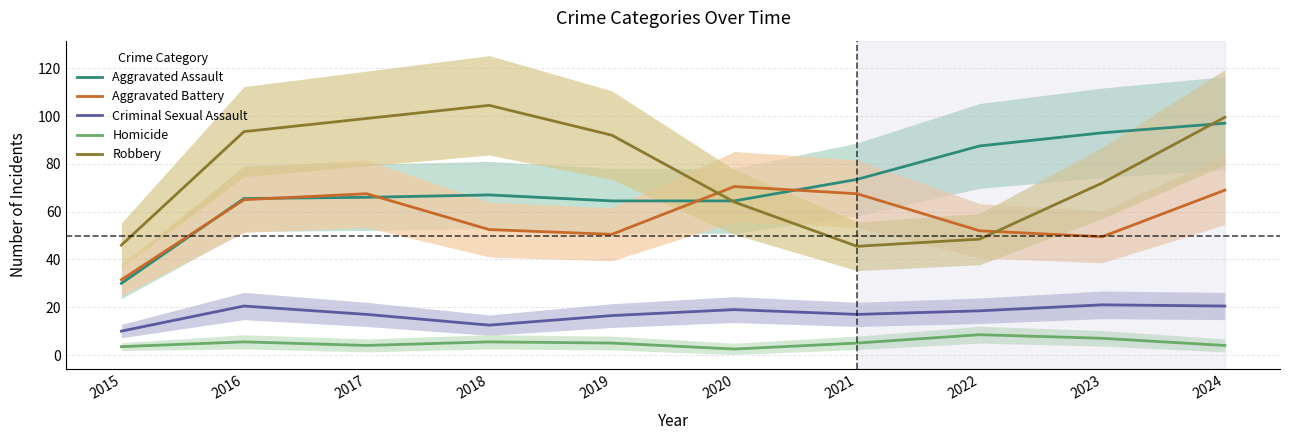

Reading left to right, extract all data points from this chart.

Aggravated Assault: 2015=30.0	2016=65.5	2017=66.0	2018=67.0	2019=64.5	2020=64.5	2021=73.5	2022=87.5	2023=93.0	2024=97.0
Aggravated Battery: 2015=31.5	2016=65.0	2017=67.5	2018=52.5	2019=50.5	2020=70.5	2021=67.5	2022=52.0	2023=49.5	2024=69.0
Criminal Sexual Assault: 2015=10.0	2016=20.5	2017=17.0	2018=12.5	2019=16.5	2020=19.0	2021=17.0	2022=18.5	2023=21.0	2024=20.5
Homicide: 2015=3.5	2016=5.5	2017=4.0	2018=5.5	2019=5.0	2020=2.5	2021=5.0	2022=8.5	2023=7.0	2024=4.0
Robbery: 2015=46.0	2016=93.5	2017=99.0	2018=104.5	2019=92.0	2020=64.0	2021=45.5	2022=48.5	2023=72.0	2024=99.5